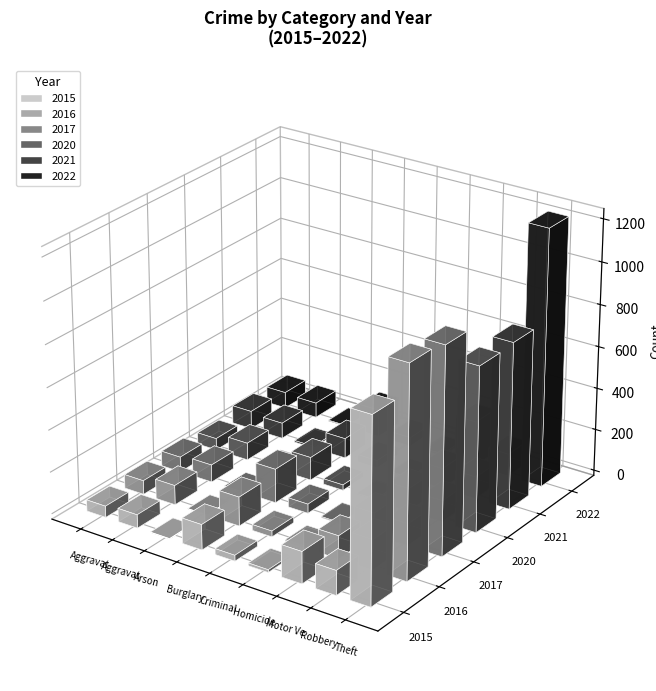

How many bars are there in each group?

6